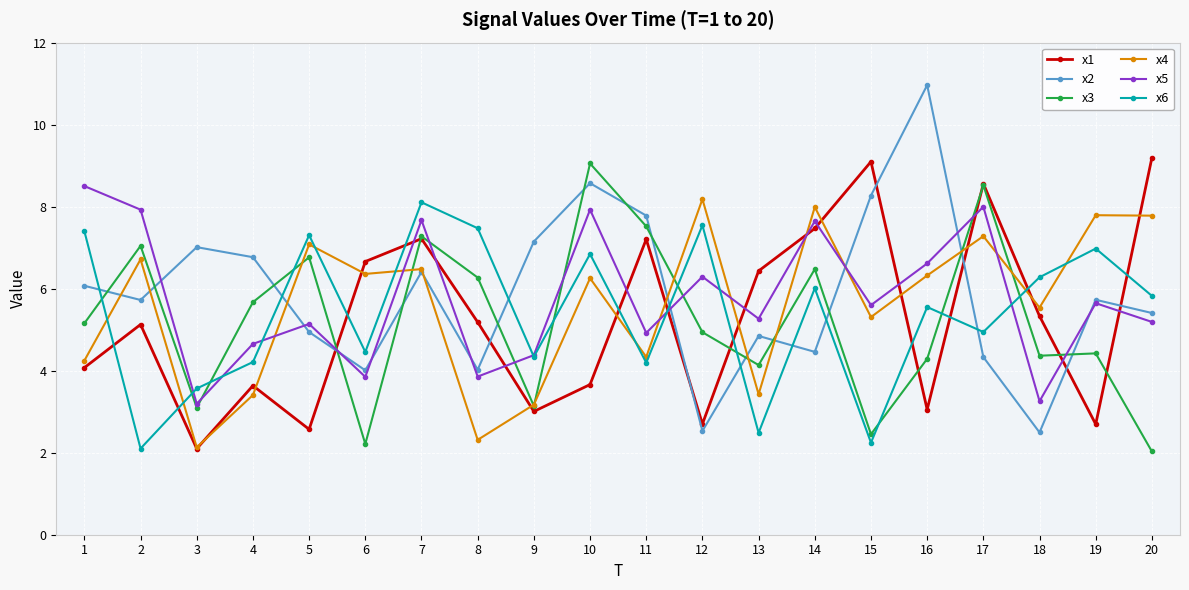

How many data points in x2 are less than 5?

8